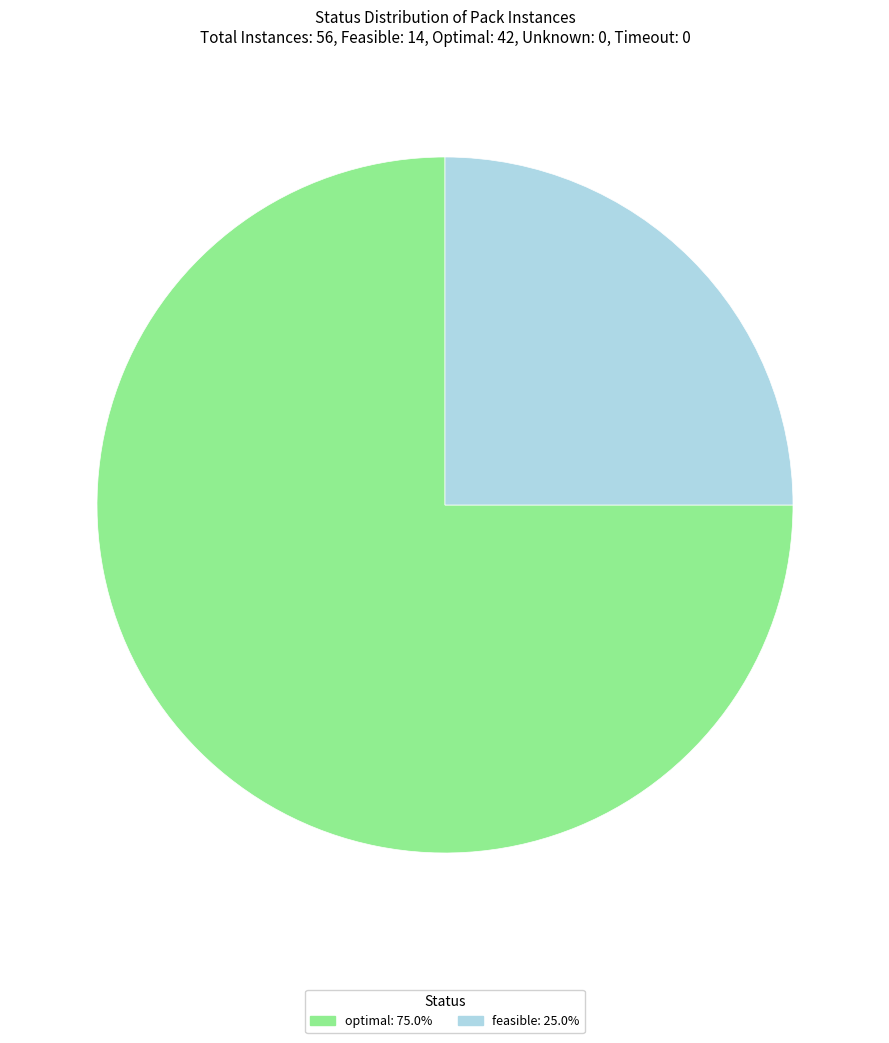

Is there any slice that represents more than half of the pie?

Yes